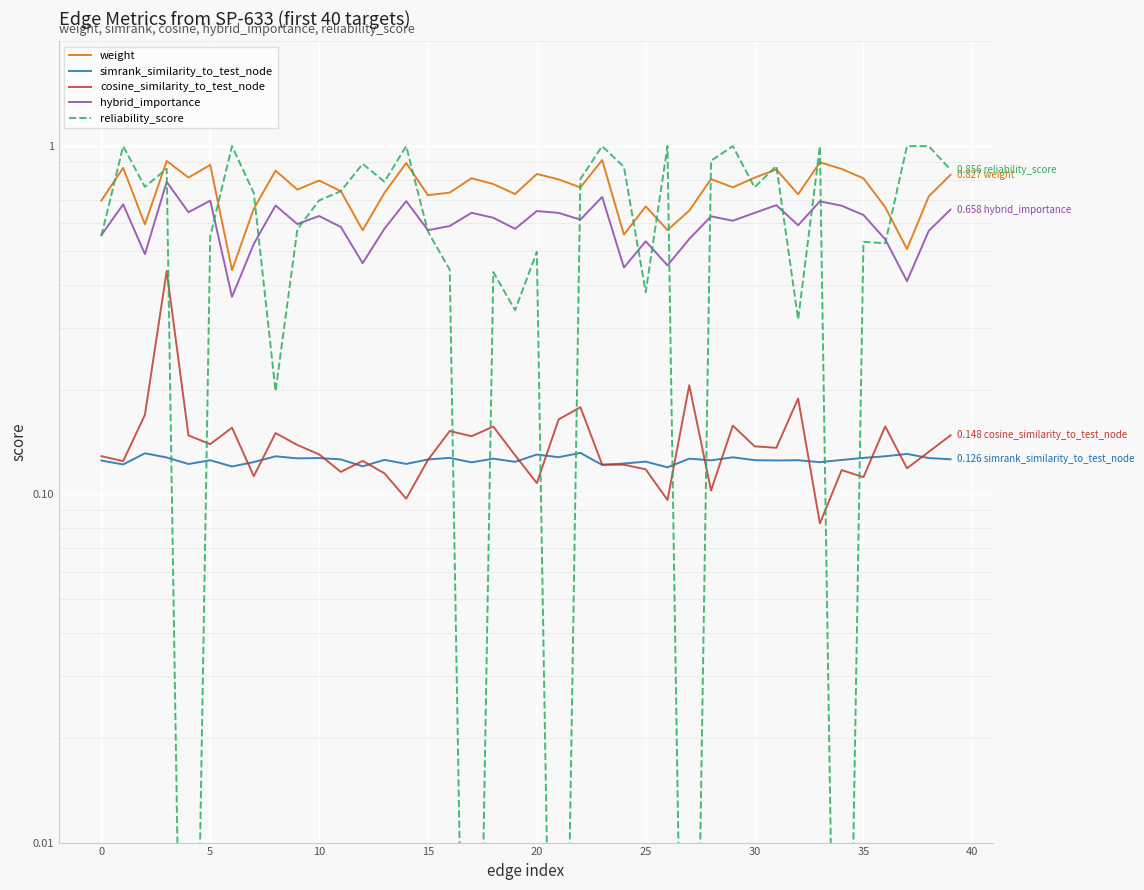

Is it true that hybrid_importance equals 0.2 at 35?

False